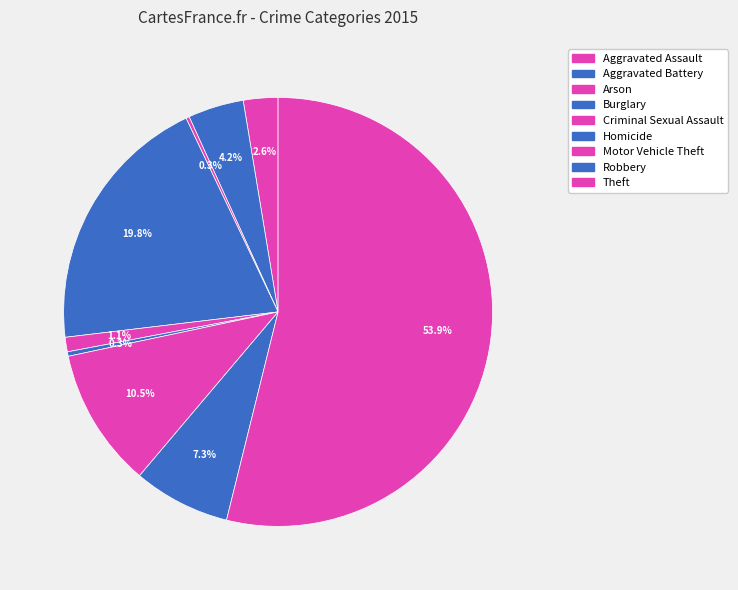

Approximately how many times larger is the value at Criminal Sexual Assault compared to Homicide?

3.2